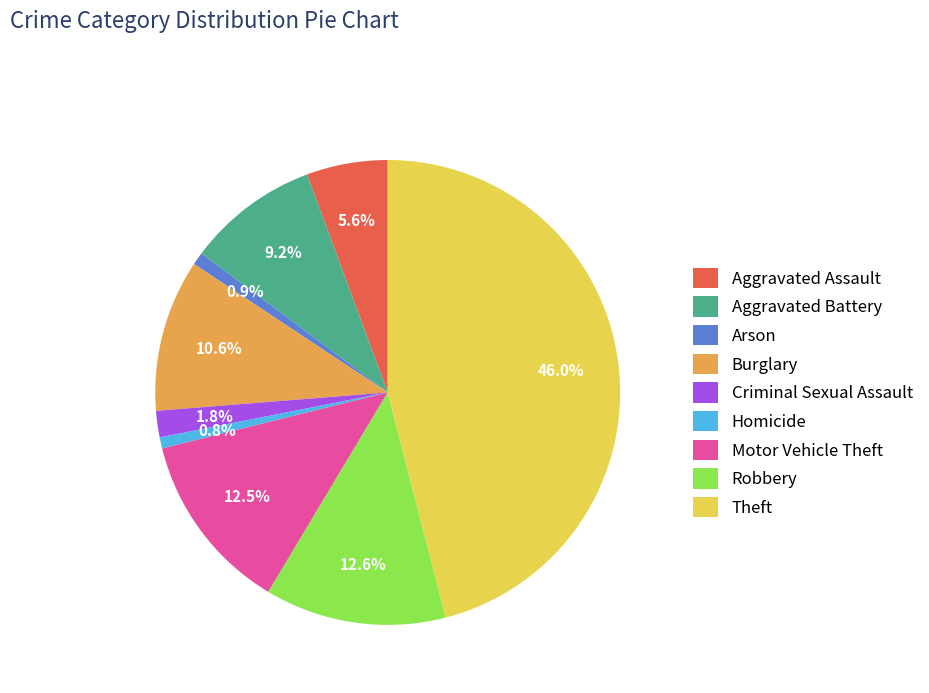

Which category has the biggest portion of the pie?

Theft